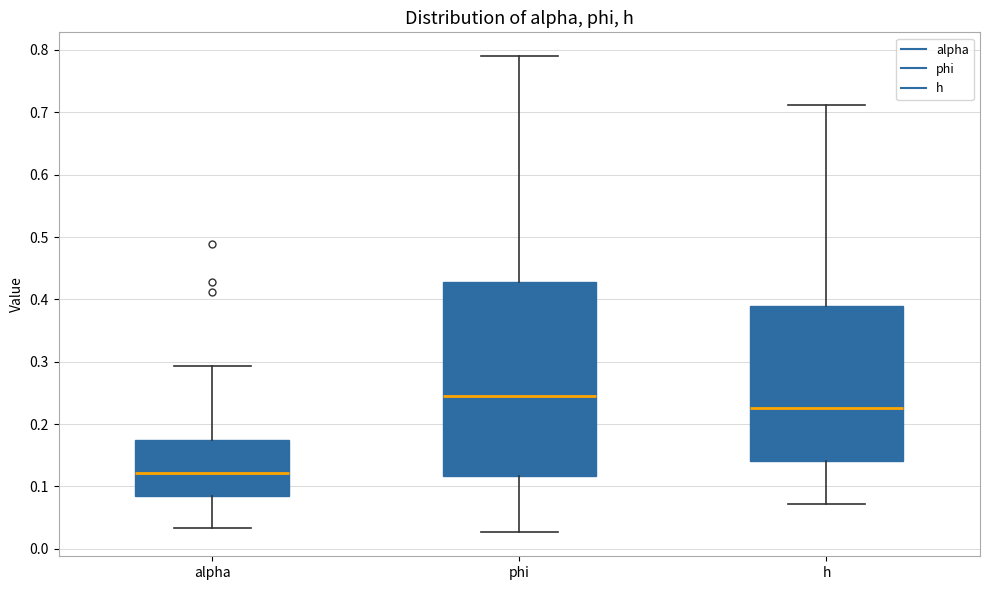

Reading left to right, transcribe this box plot: for each box, give where its median line is, the range the box spans, and where its two whiskers end, as read against the y-axis. The values are not printed on the chart, so give them approximately, as read against the axis.

alpha: median 0.12, box 0.08 to 0.17, whiskers 0.03 to 0.29
phi: median 0.25, box 0.12 to 0.43, whiskers 0.03 to 0.79
h: median 0.23, box 0.14 to 0.39, whiskers 0.07 to 0.71